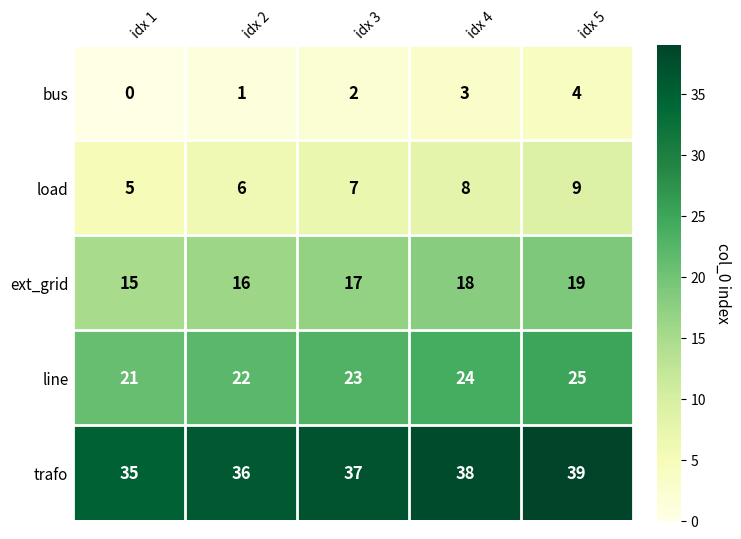

What is the maximum value shown in the chart?

39